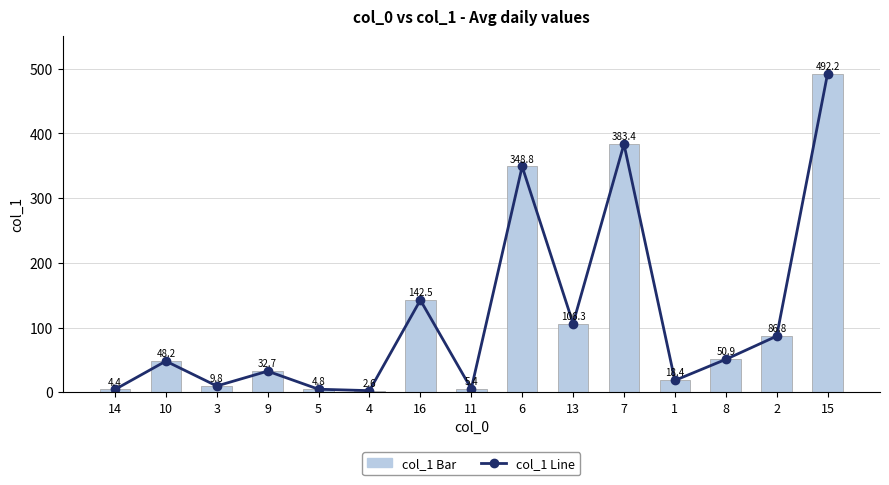

What is the difference between the maximum and minimum values in the col_1 Line series?

489.6